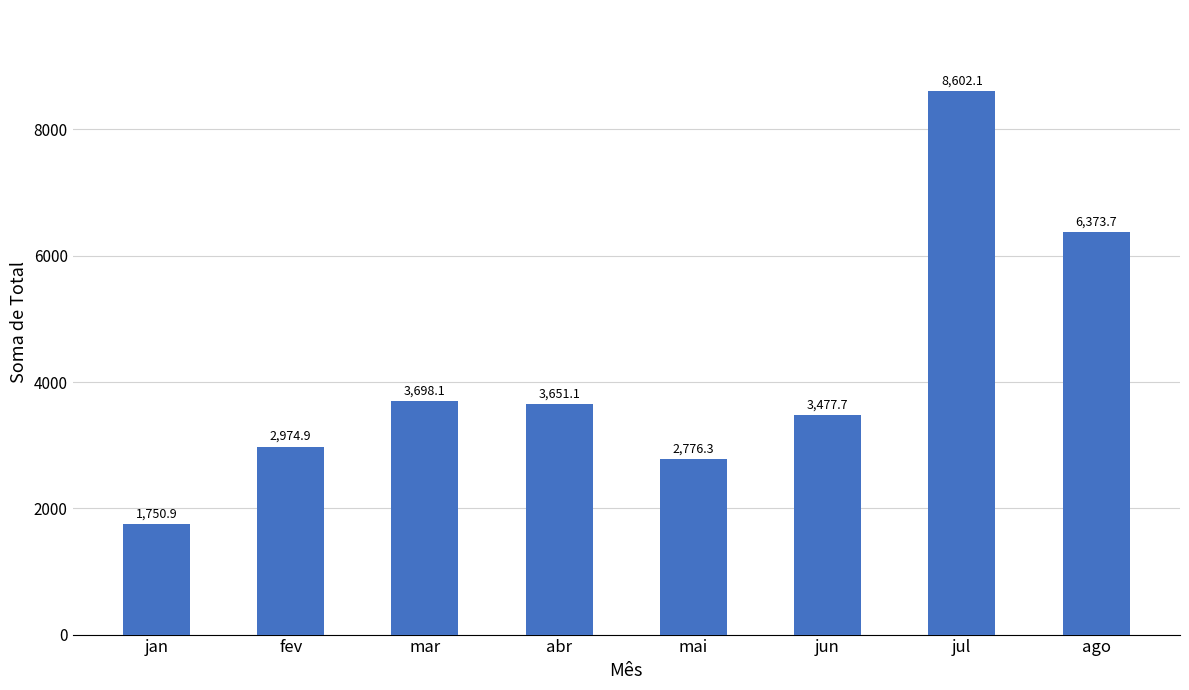

Between fev and ago, which is larger?

ago